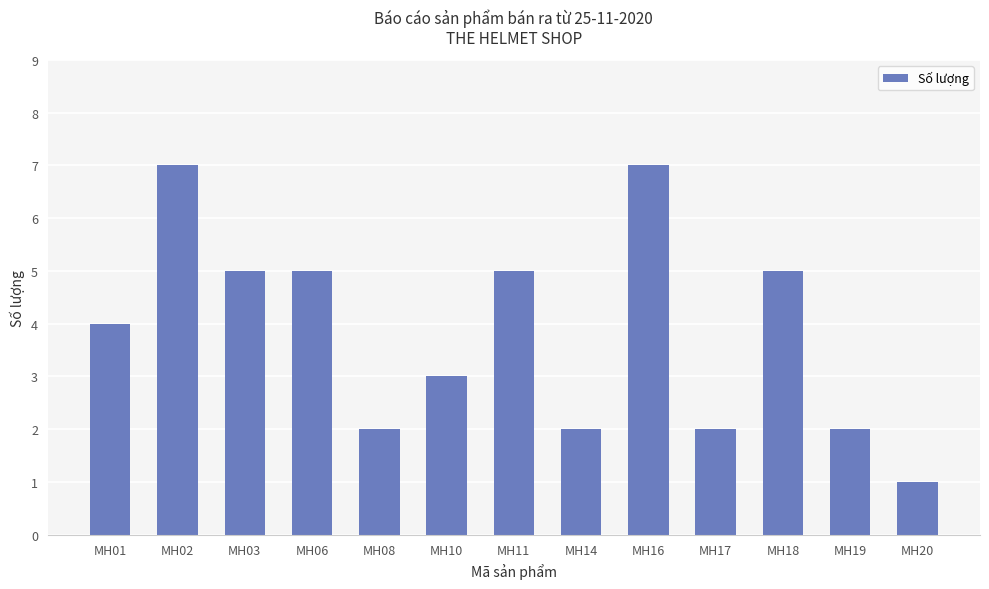

What is the difference between the maximum and minimum values?

6